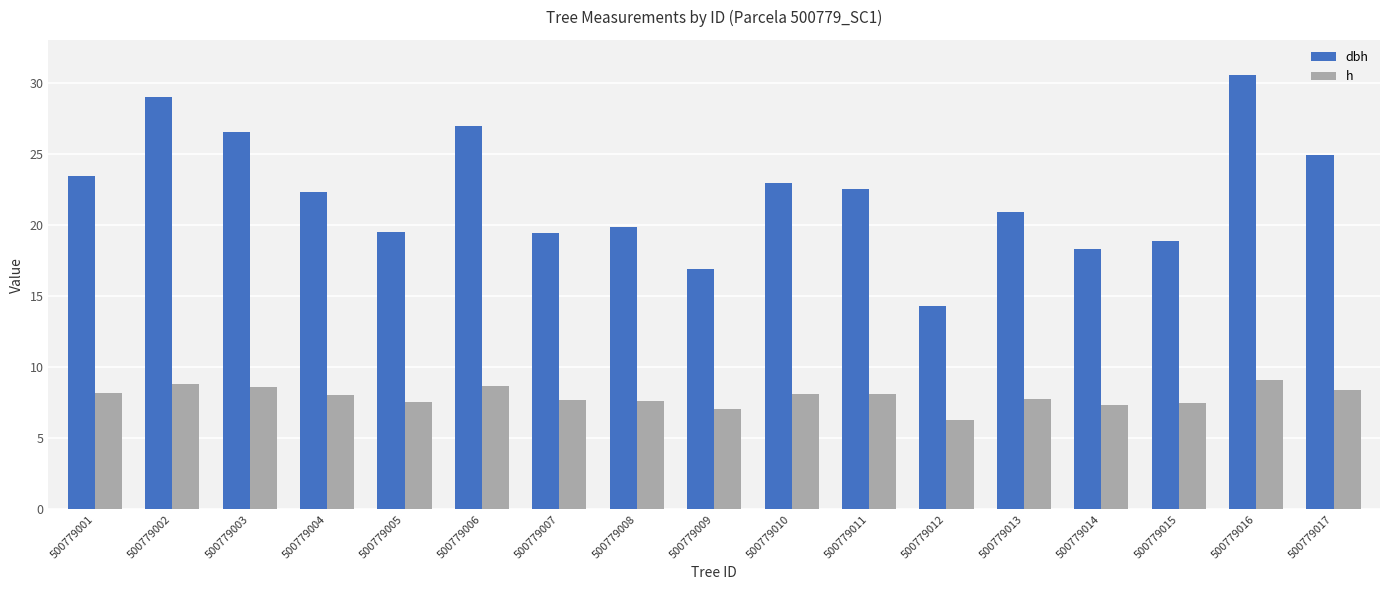

The h series shows 14.0 at 500779003. True or false?

False